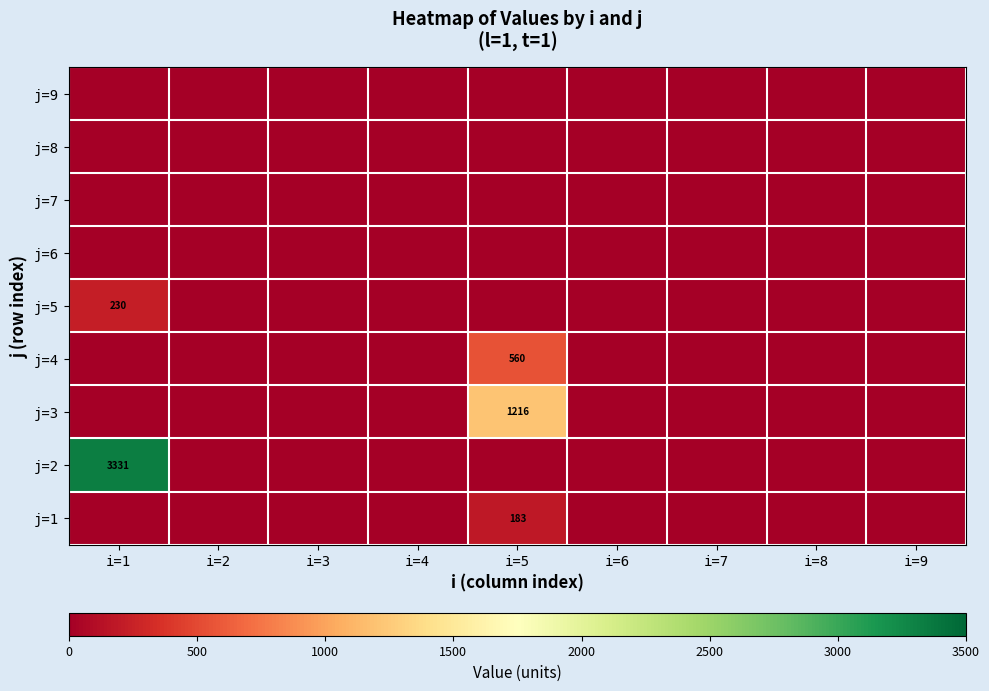

At which category does the chart reach its peak across all series?

i=1